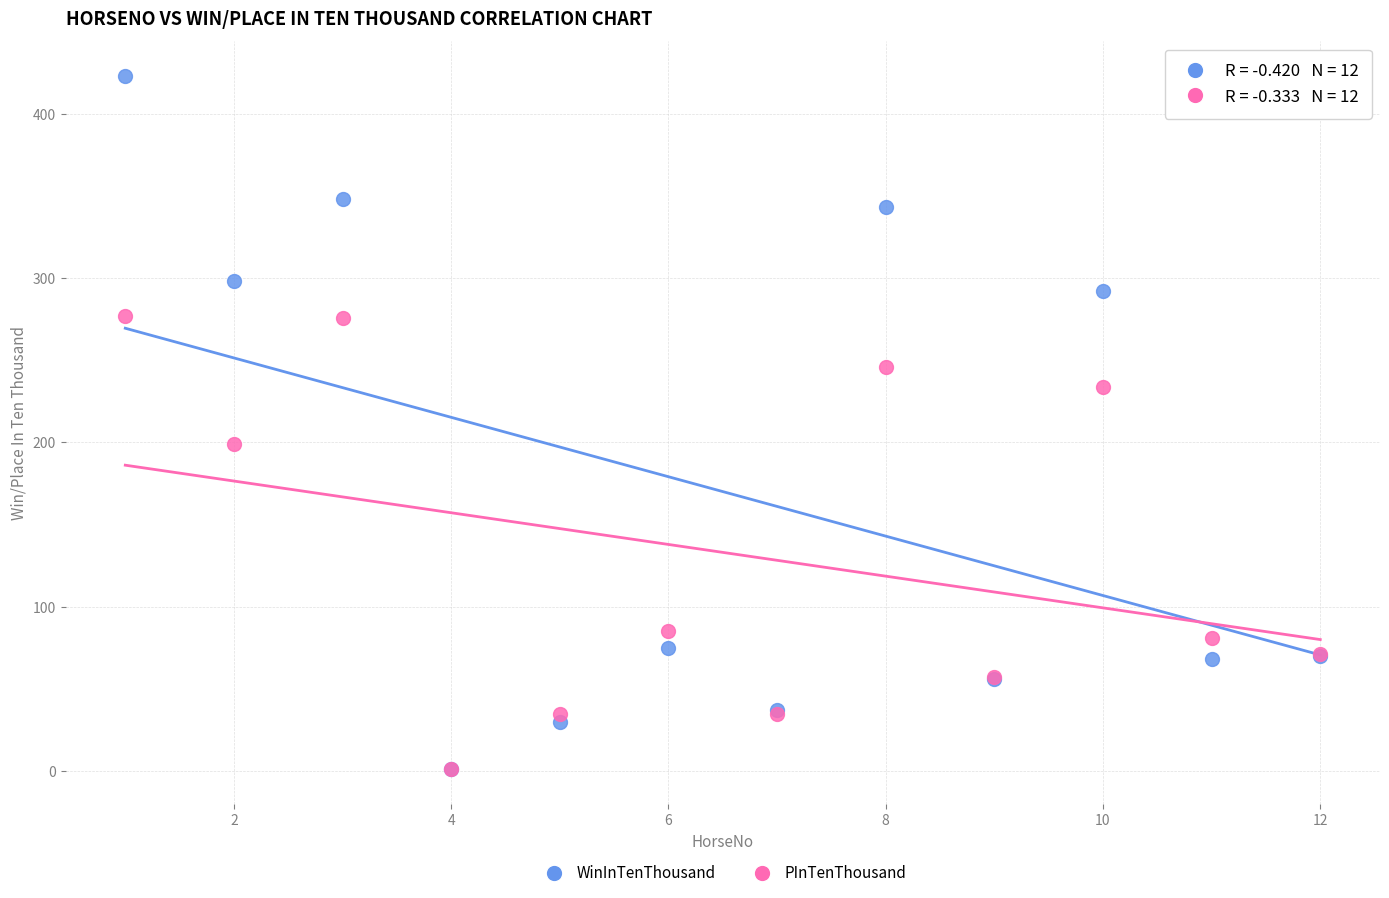

Which series has the largest Y range (max minus min)?

WinInTenThousand